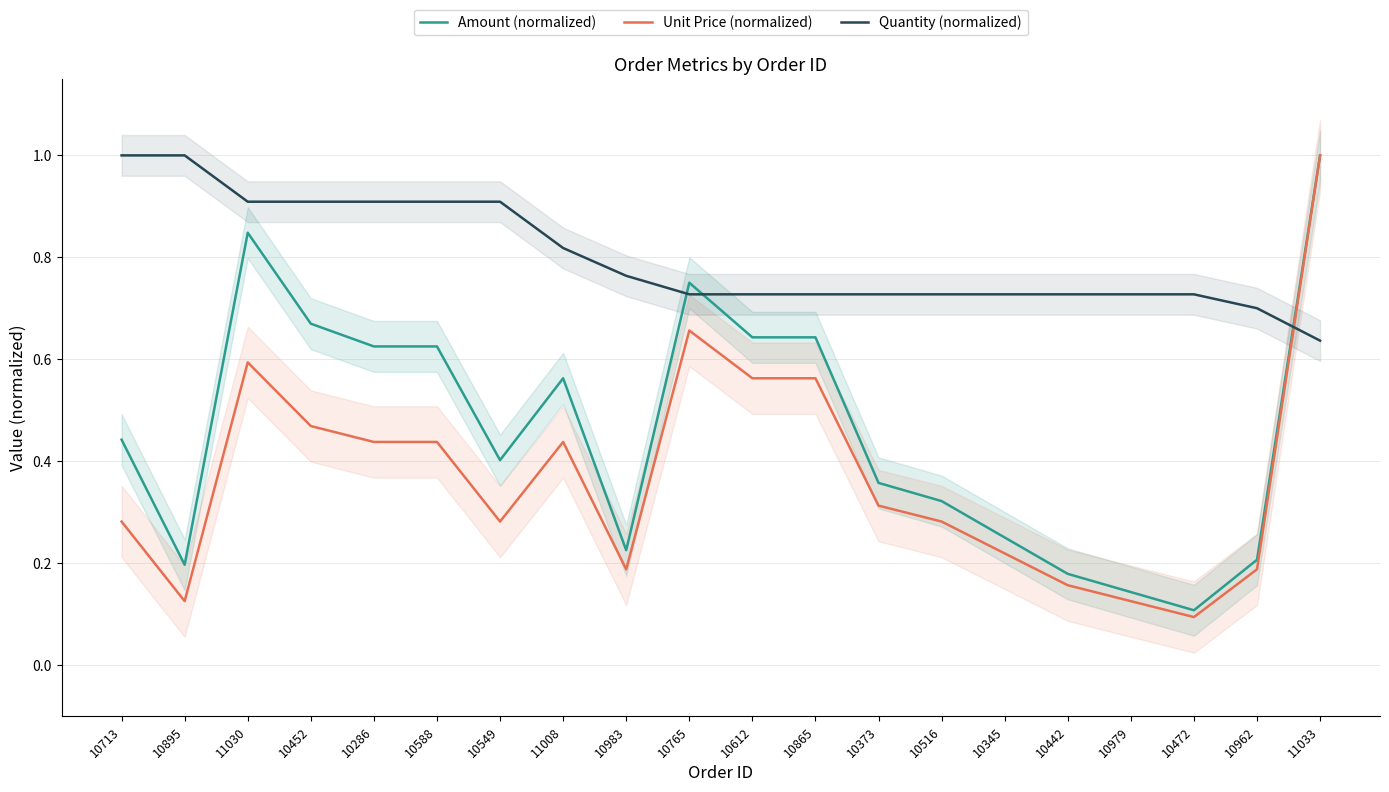

In Unit Price (normalized), how many points are lower than both neighbors (excluding endpoints)?

4